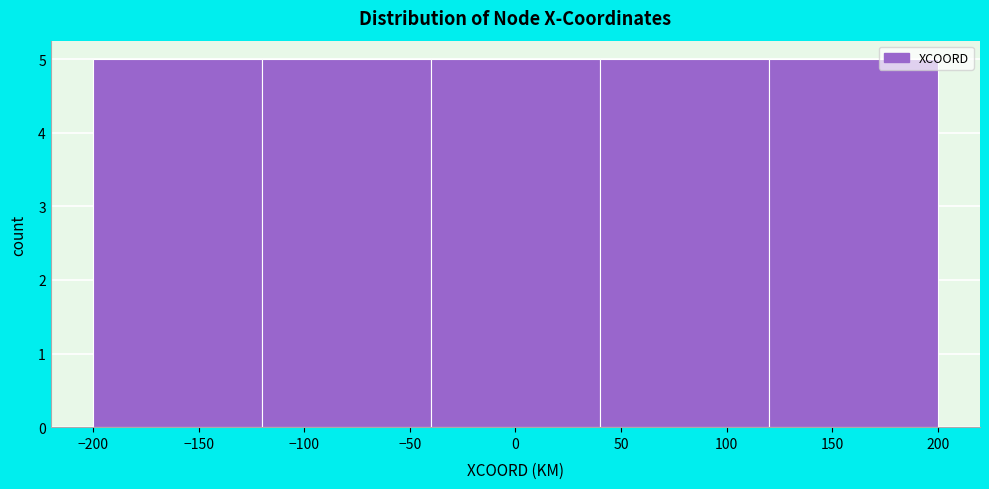

How tall is the bar that spans 120 to 200 on the x-axis? The values are not printed on the chart, so give them approximately, as read against the axis.

5